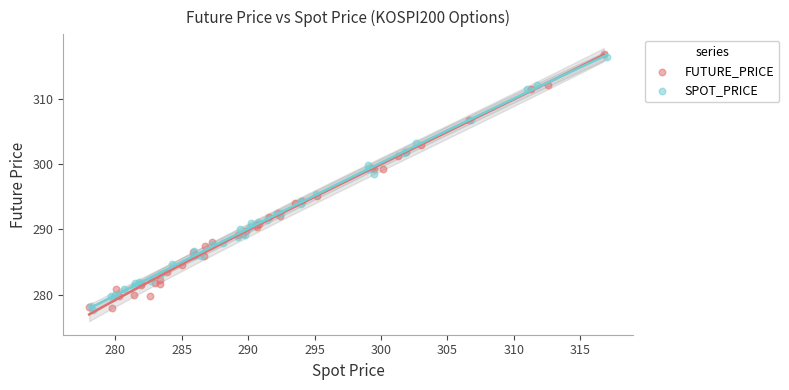

Which series has the widest spread of Y values?

FUTURE_PRICE